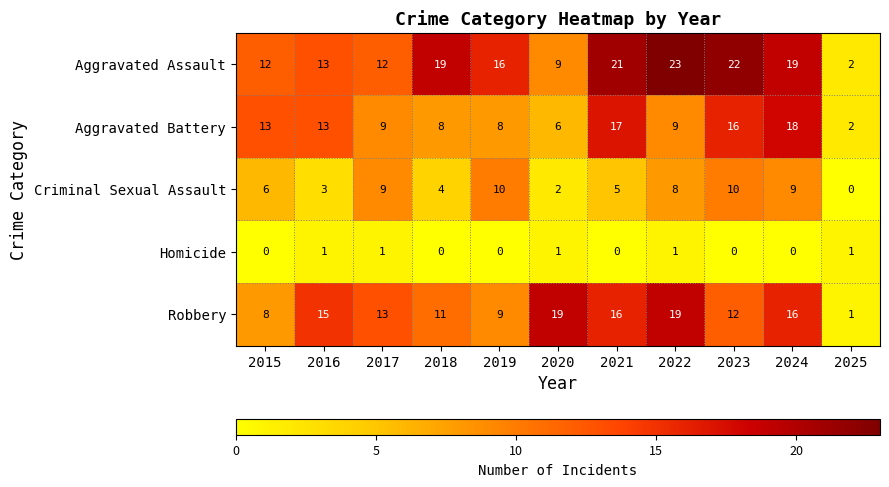

What is the highest value of the Aggravated Assault series?

23